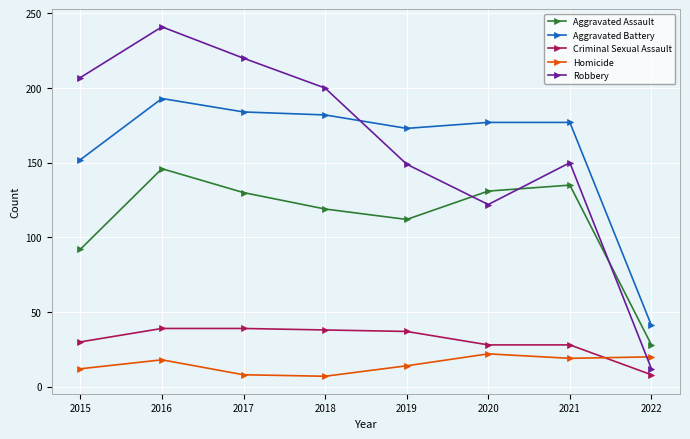

How many distinct data groups are displayed?

5